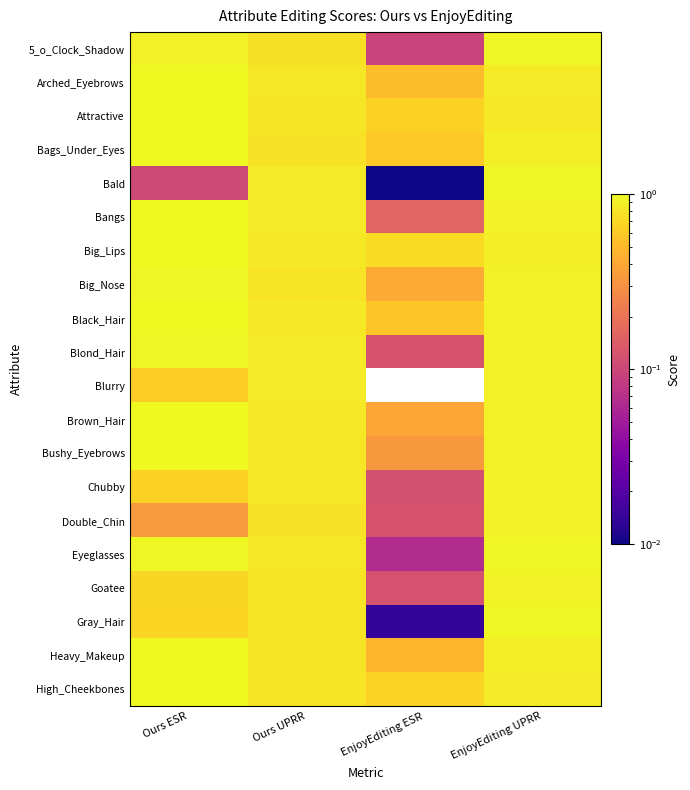

What is the greatest value displayed?

1.0